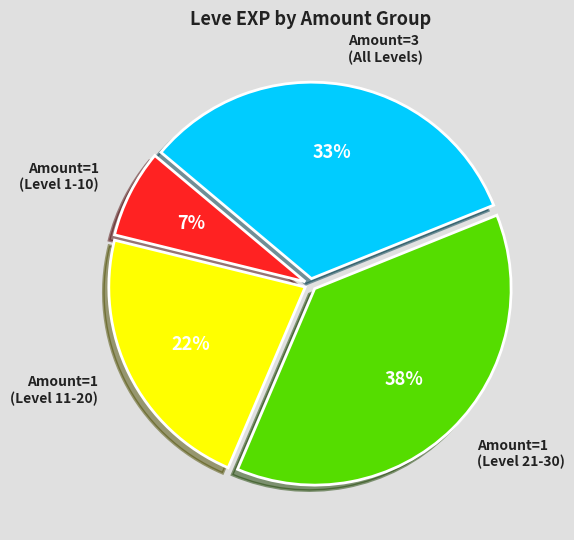

Rank the categories by value from lowest to highest.

Amount=1 (Level 1-10), Amount=1 (Level 11-20), Amount=3 (All Levels), Amount=1 (Level 21-30)